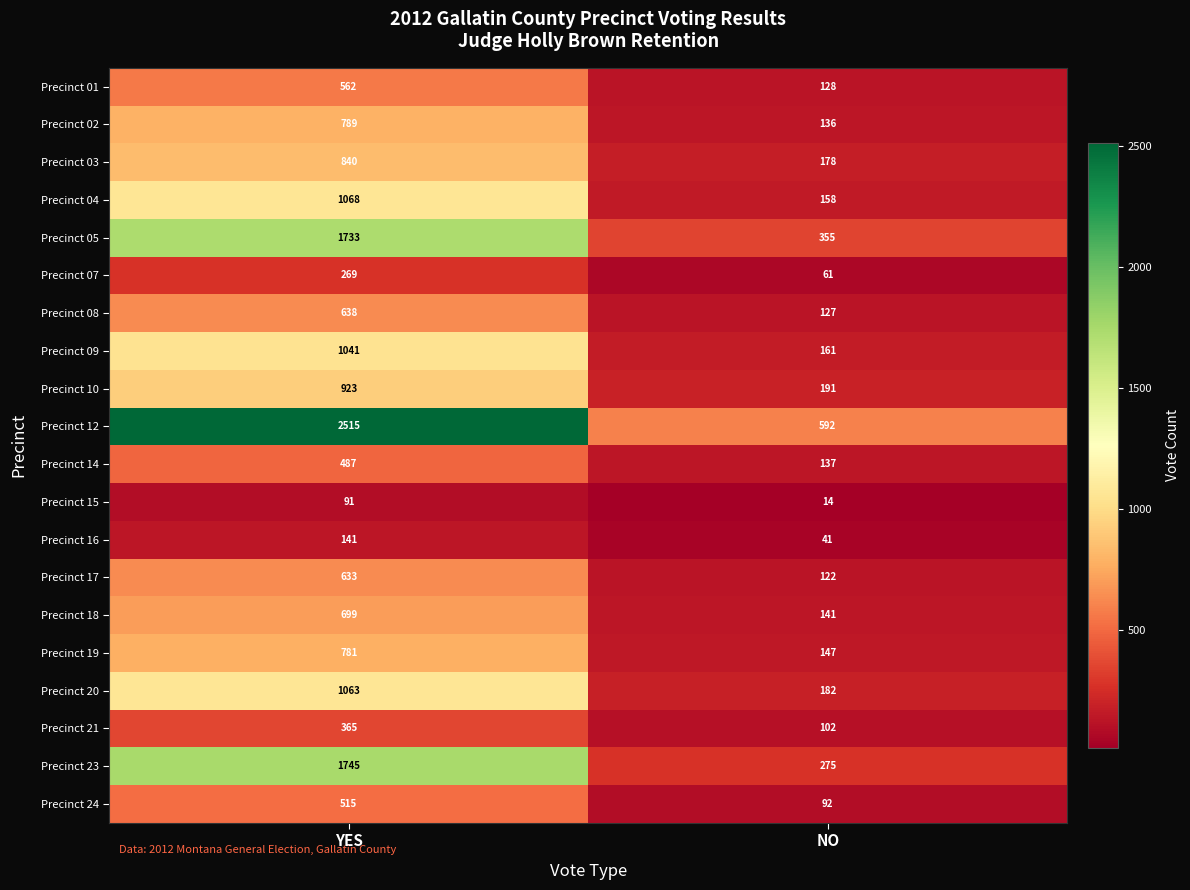

What is the lowest value of the Precinct 01 series?

128